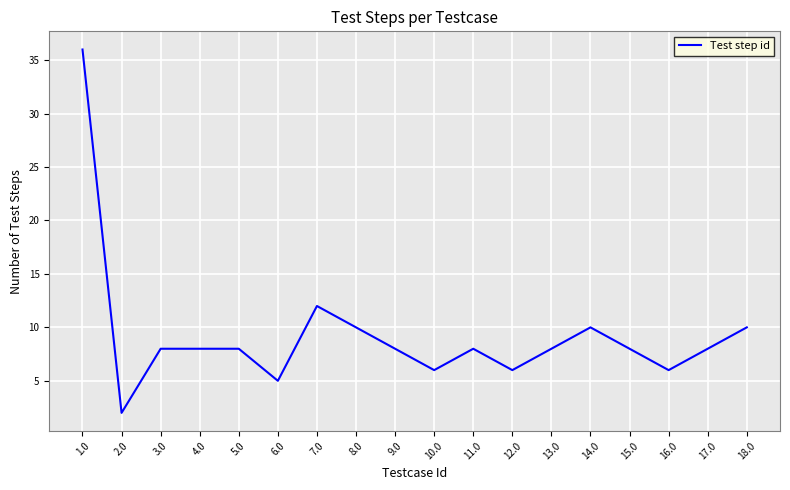

Which has a higher value, 10.0 or 9.0?

9.0